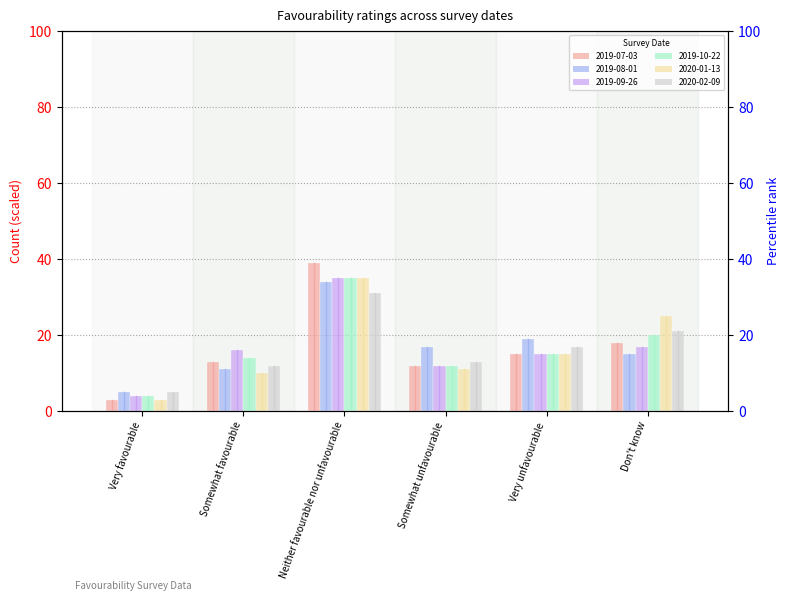

How many series are shown in this chart?

6